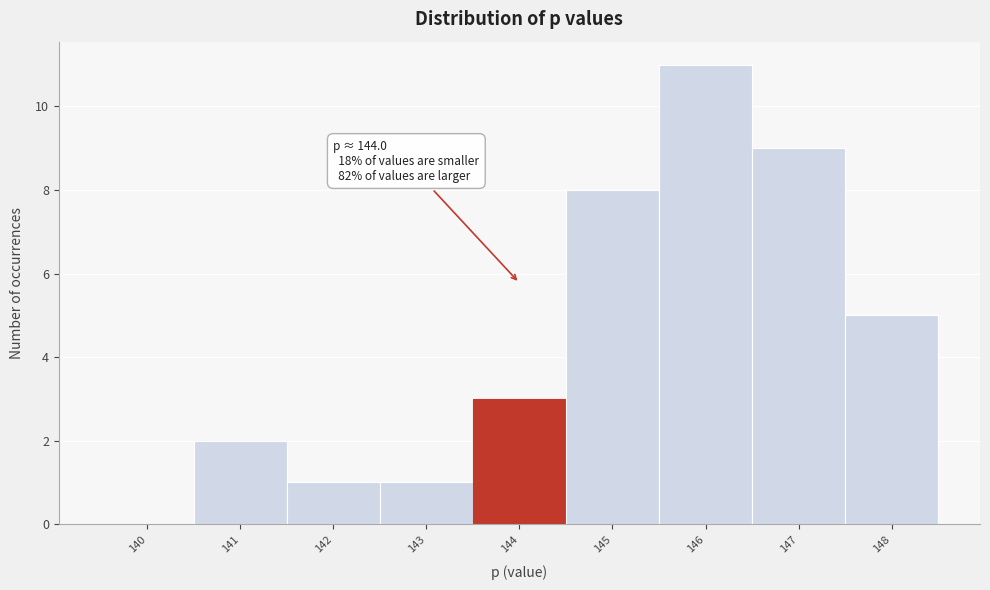

Which range on the x-axis has the tallest bar?

145.5 to 146.5